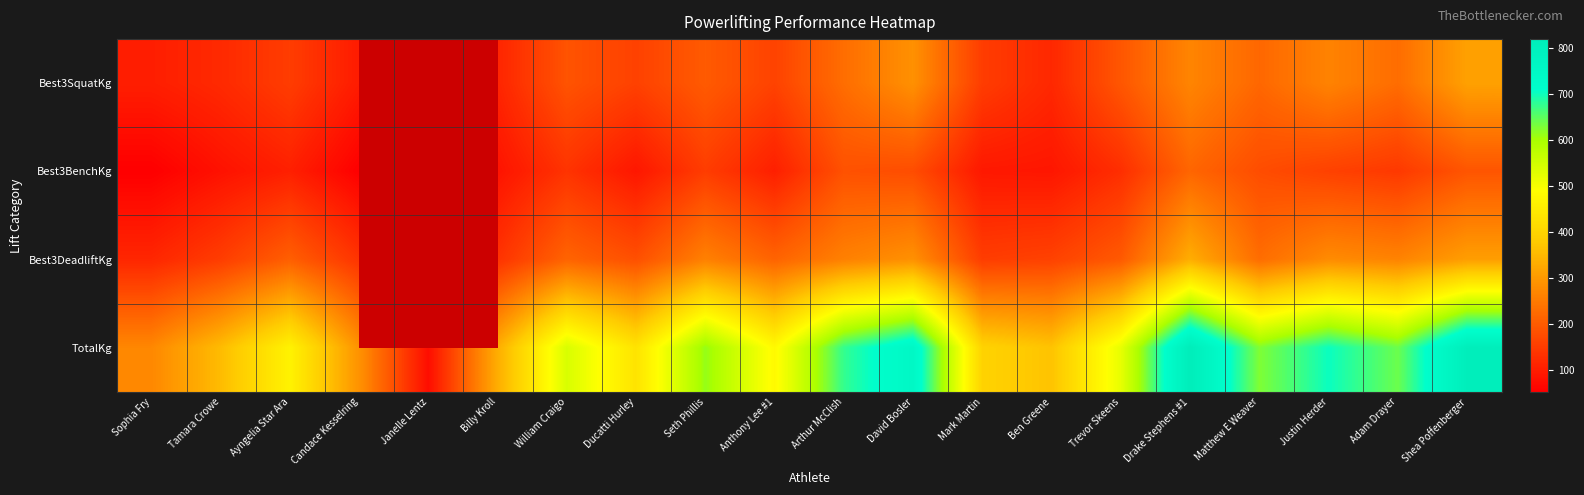

How many data points in Best3BenchKg are above 129?

9